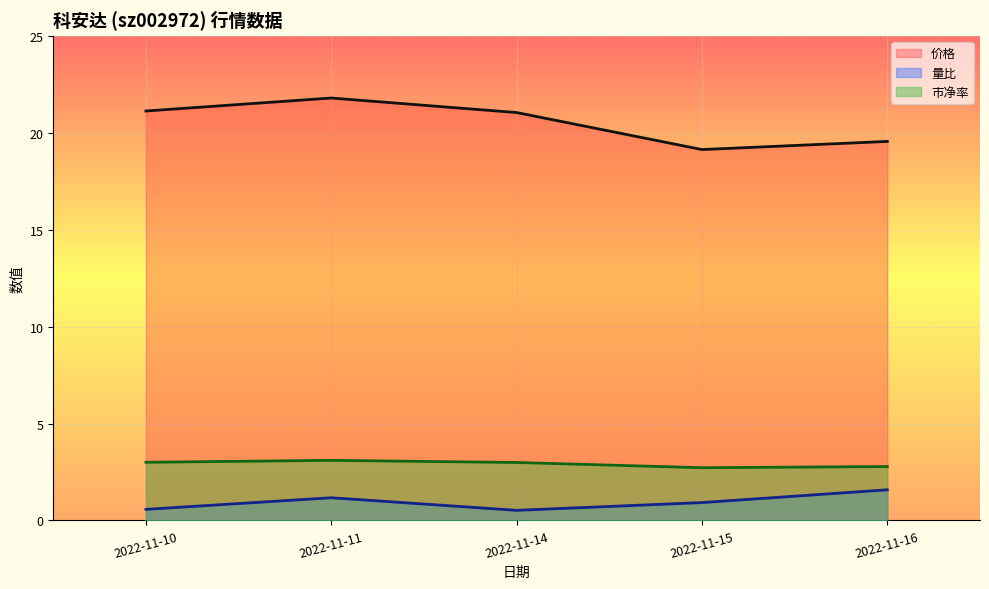

List the series in order of their peak value, lowest first.

量比, 市净率, 价格